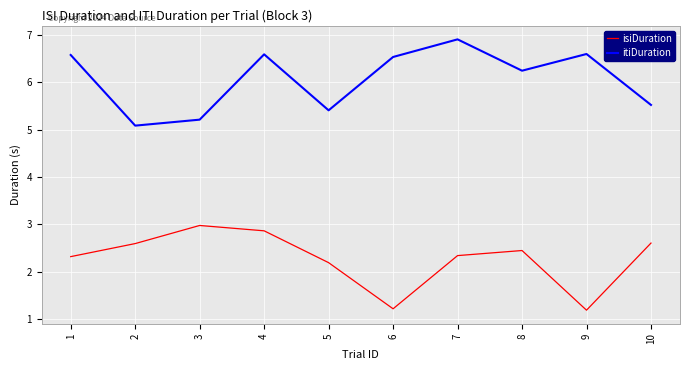

In itiDuration, how many points are higher than both neighbors (excluding endpoints)?

3